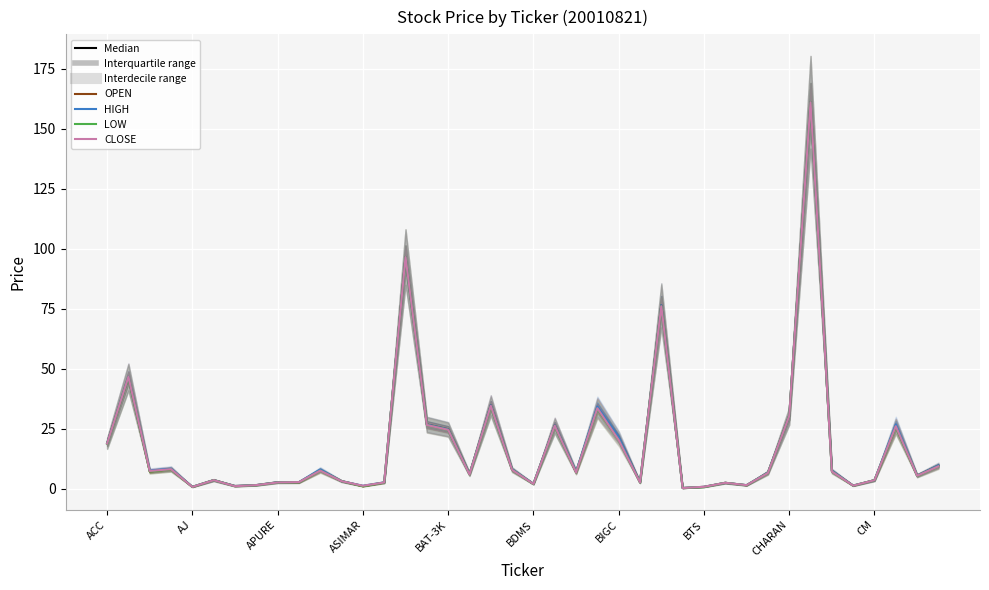

What are all the series names shown in the legend?

OPEN, HIGH, LOW, CLOSE